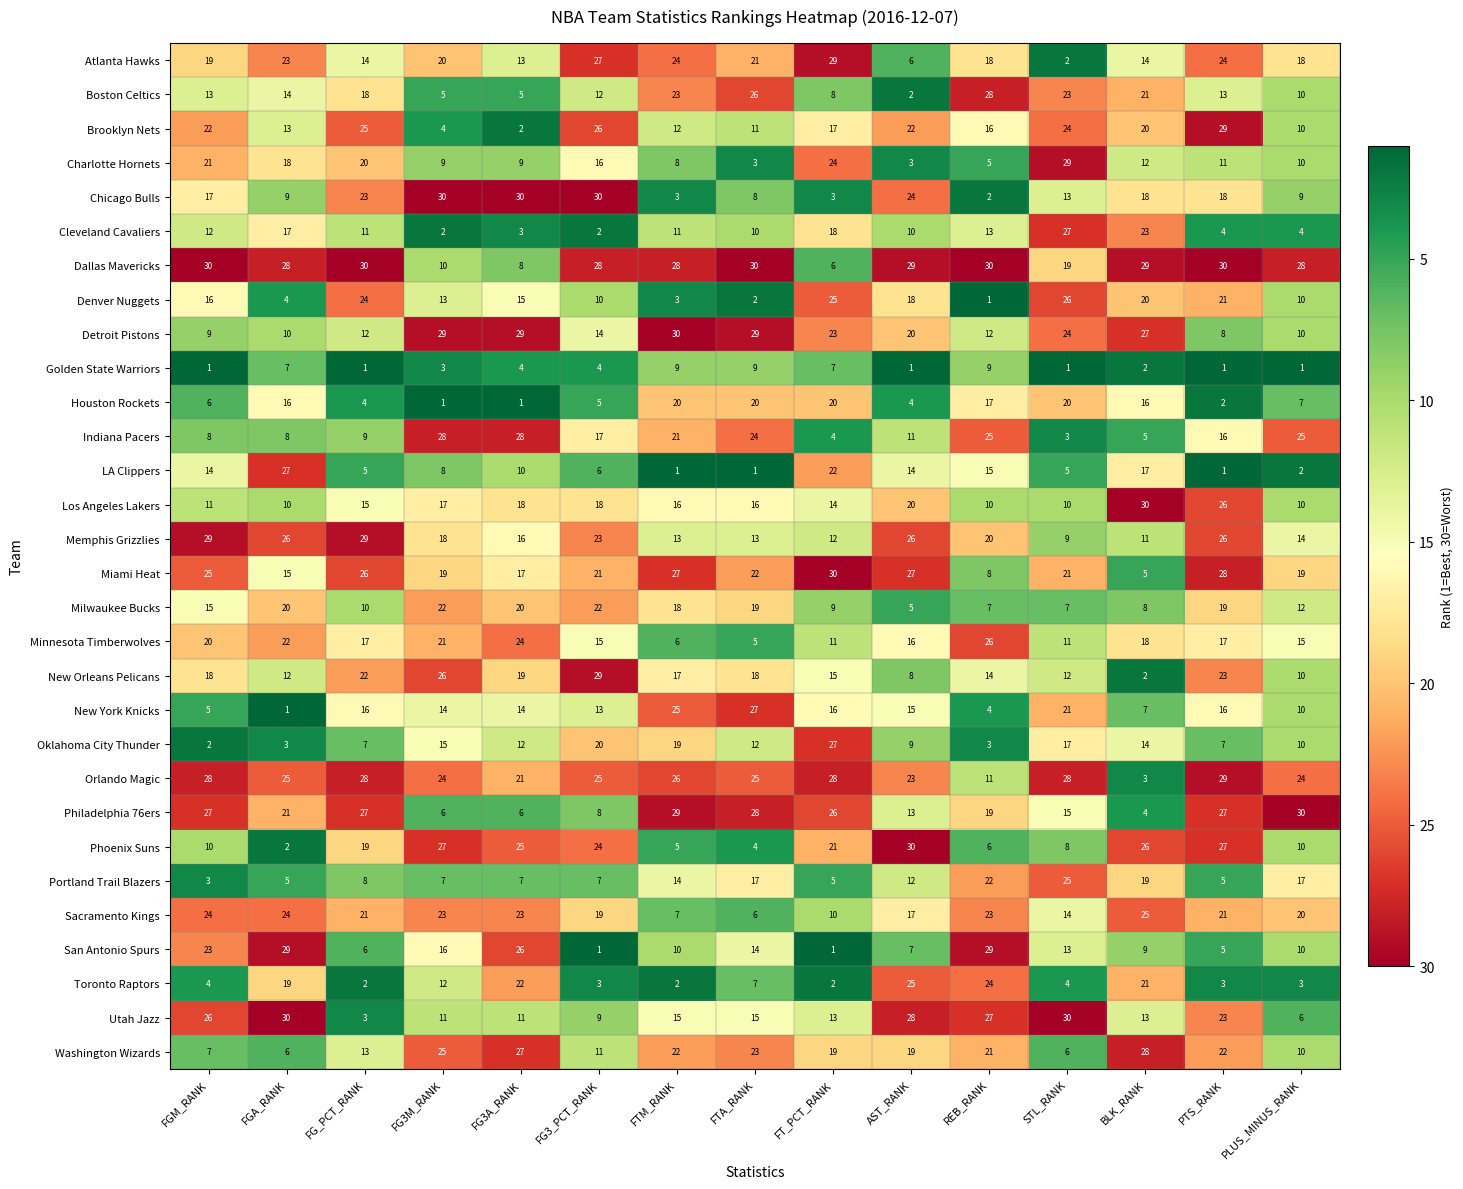

The Denver Nuggets series shows 13 at FG3M_RANK. True or false?

True